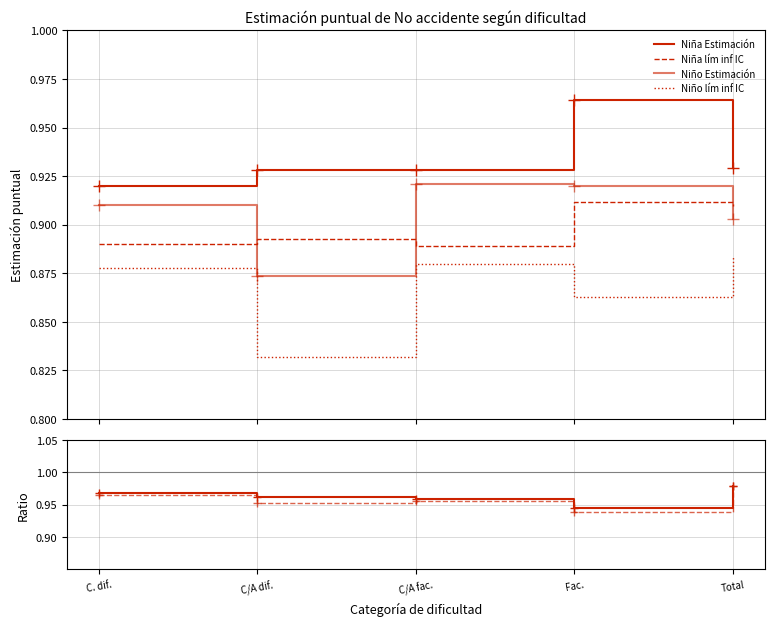

How many Ratio Niña values are between 0 and 1?

5